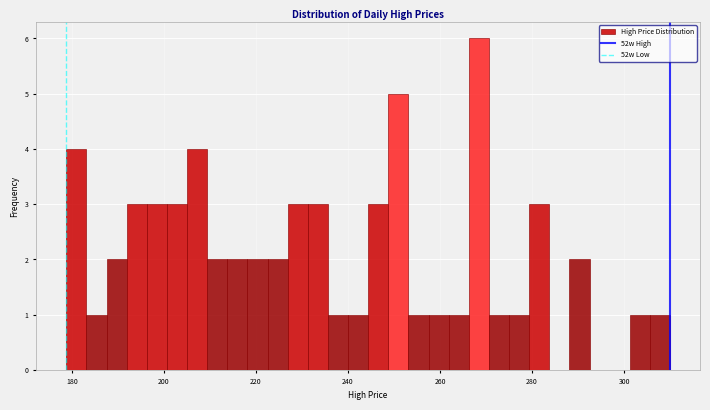

Read against the x-axis, roughly where is the centre of the tallest bar?

268